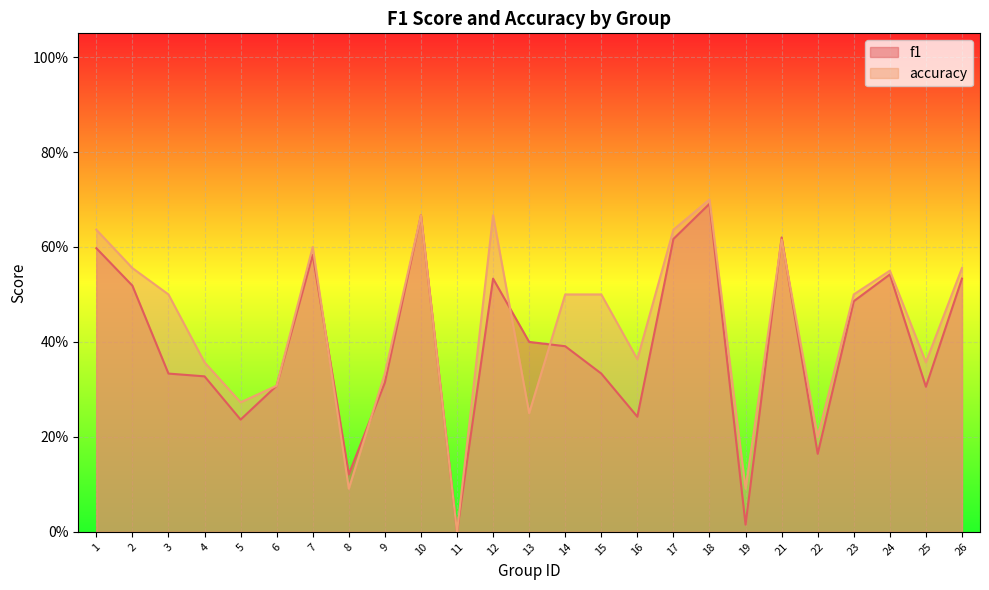

Does the chart display data point markers on the line(s)?

No